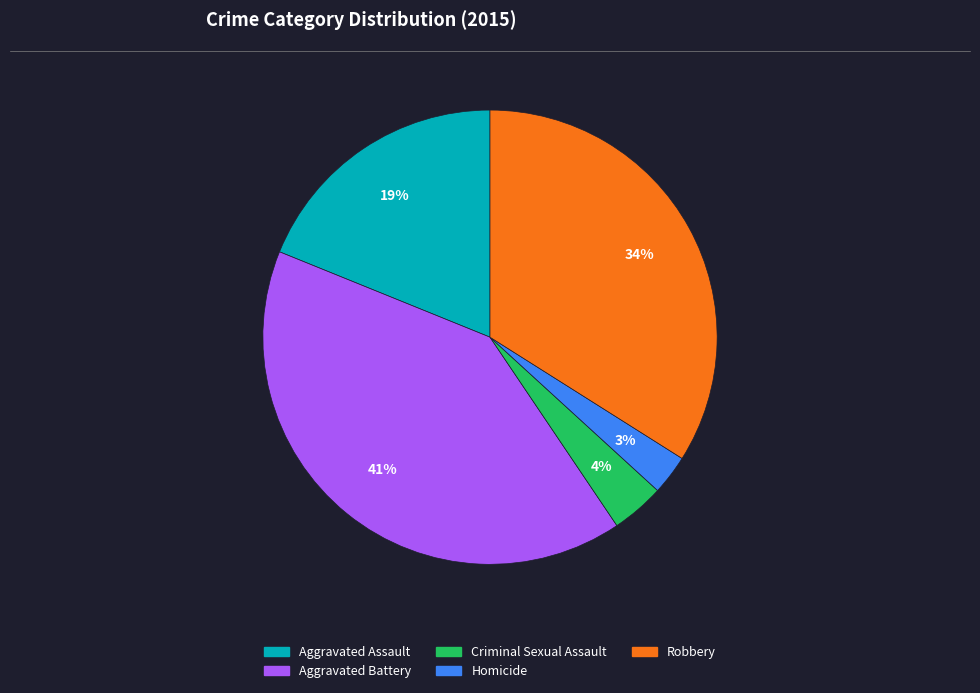

Does Robbery account for over 50% of the chart?

No